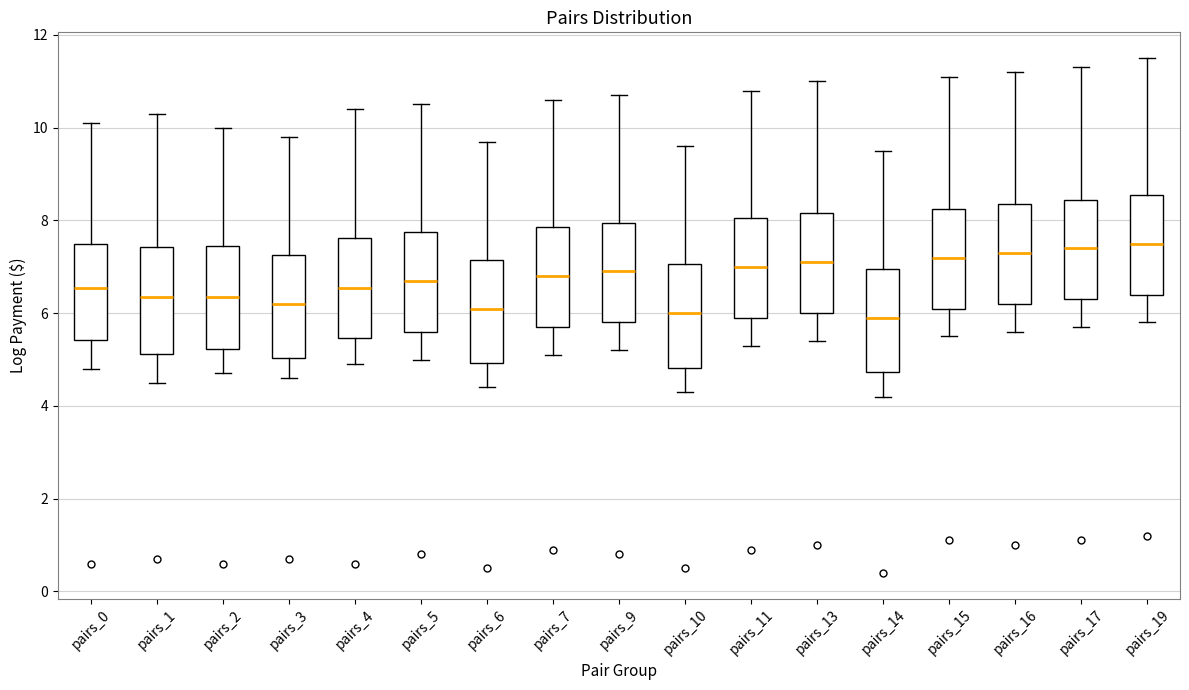

Reading left to right, transcribe this box plot: for each box, give where its median line is, the range the box spans, and where its two whiskers end, as read against the y-axis. The values are not printed on the chart, so give them approximately, as read against the axis.

pairs_0: median 6.6, box 5.4 to 7.6, whiskers 4.8 to 10.2
pairs_1: median 6.4, box 5.2 to 7.4, whiskers 4.6 to 10.4
pairs_2: median 6.4, box 5.2 to 7.4, whiskers 4.8 to 10.0
pairs_3: median 6.2, box 5.0 to 7.2, whiskers 4.6 to 9.8
pairs_4: median 6.6, box 5.4 to 7.6, whiskers 5.0 to 10.4
pairs_5: median 6.8, box 5.6 to 7.8, whiskers 5.0 to 10.6
pairs_6: median 6.2, box 5.0 to 7.2, whiskers 4.4 to 9.8
pairs_7: median 6.8, box 5.8 to 7.8, whiskers 5.2 to 10.6
pairs_9: median 7.0, box 5.8 to 8.0, whiskers 5.2 to 10.8
pairs_10: median 6.0, box 4.8 to 7.0, whiskers 4.4 to 9.6
pairs_11: median 7.0, box 6.0 to 8.0, whiskers 5.4 to 10.8
pairs_13: median 7.2, box 6.0 to 8.2, whiskers 5.4 to 11.0
pairs_14: median 6.0, box 4.8 to 7.0, whiskers 4.2 to 9.6
pairs_15: median 7.2, box 6.2 to 8.2, whiskers 5.6 to 11.2
pairs_16: median 7.4, box 6.2 to 8.4, whiskers 5.6 to 11.2
pairs_17: median 7.4, box 6.4 to 8.4, whiskers 5.8 to 11.4
pairs_19: median 7.6, box 6.4 to 8.6, whiskers 5.8 to 11.6